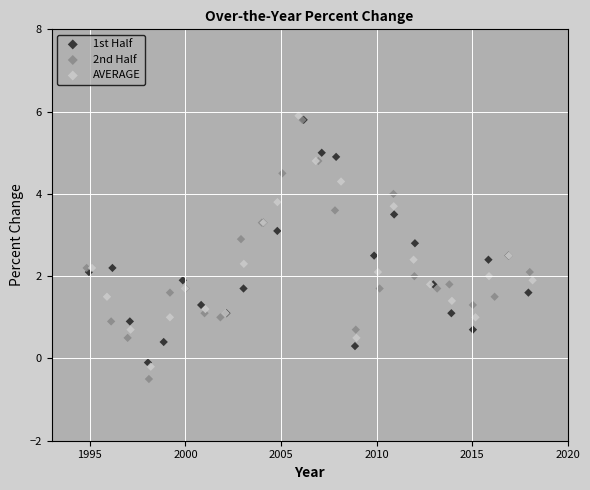

Which series has the widest spread of Y values?

2nd Half